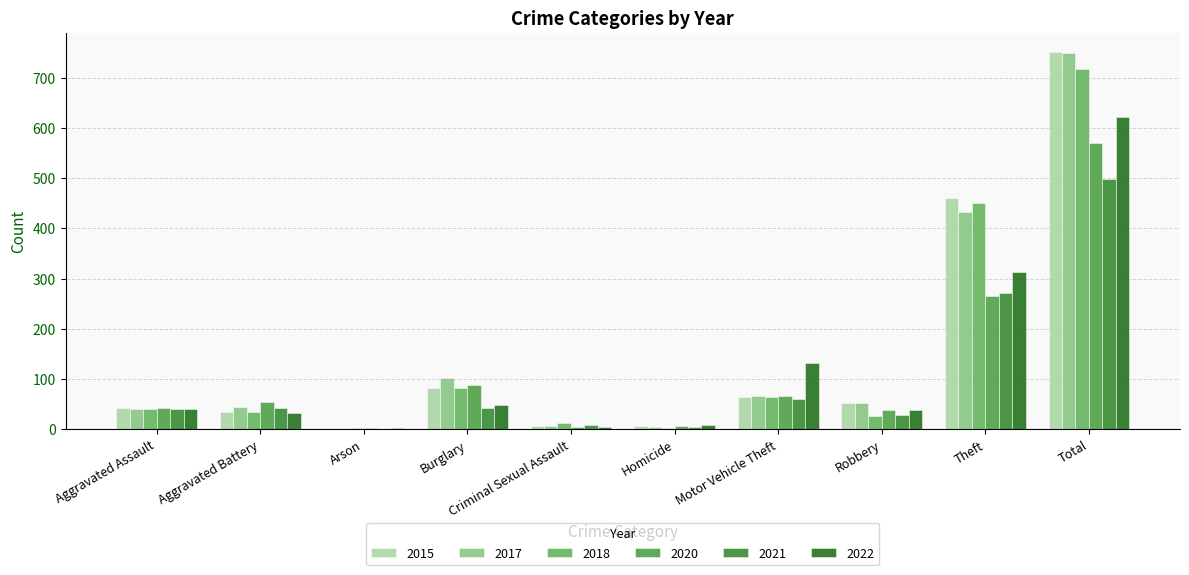

Which category has the highest value in the 2021 series?

Total